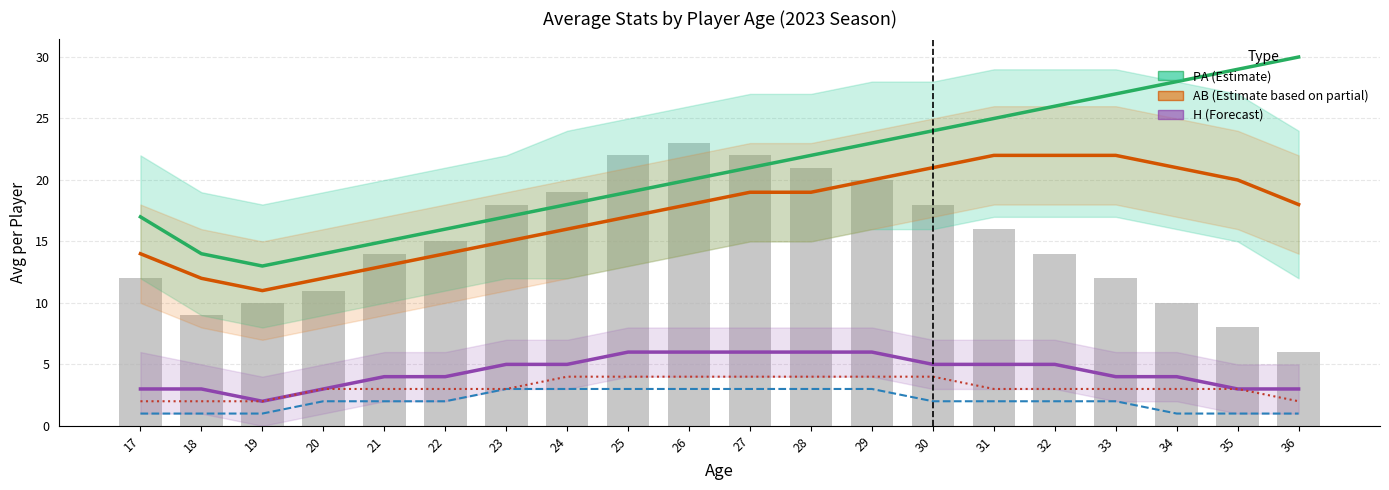

What is the value of the H (Forecast) bar at the 12th from the left?

6